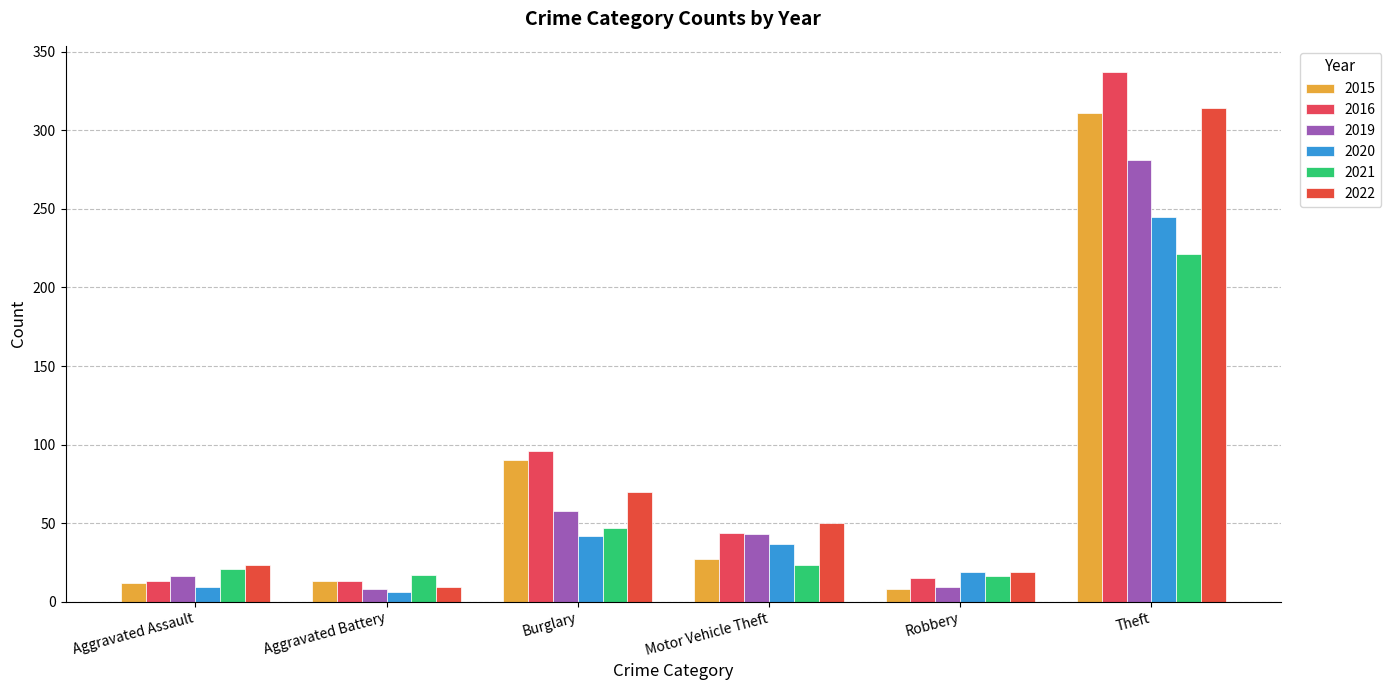

What is the approximate value of 2022 at Robbery, to the nearest 5?

20